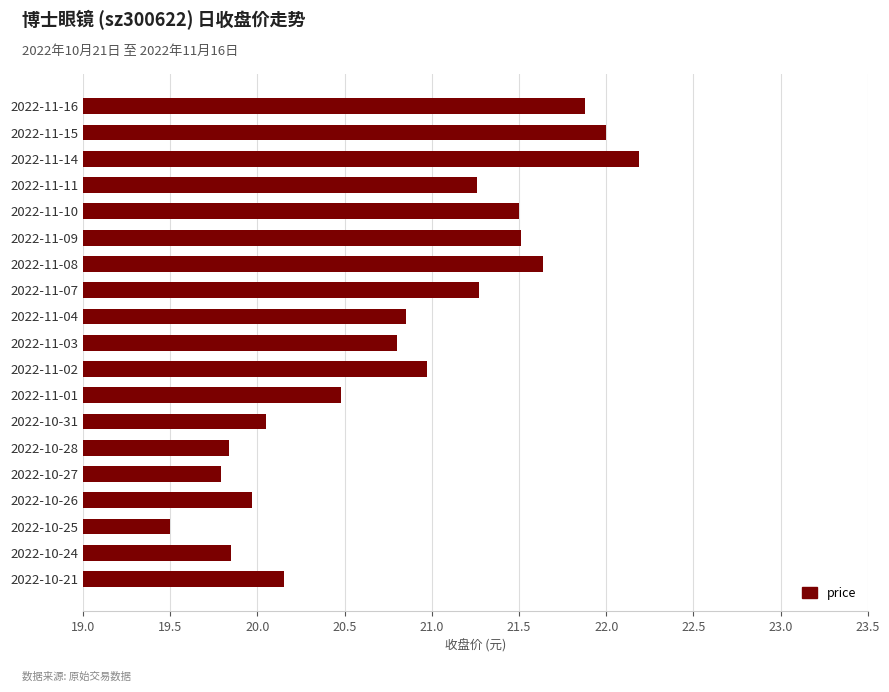

What is the label of the 3rd bar from the bottom?

2022-10-25